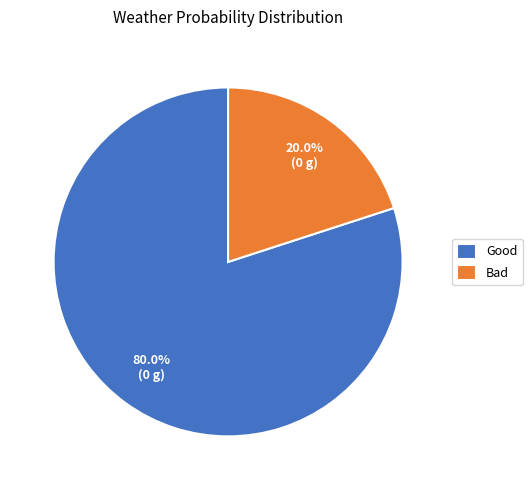

What percentage is the Bad slice, to the nearest percent?

20%